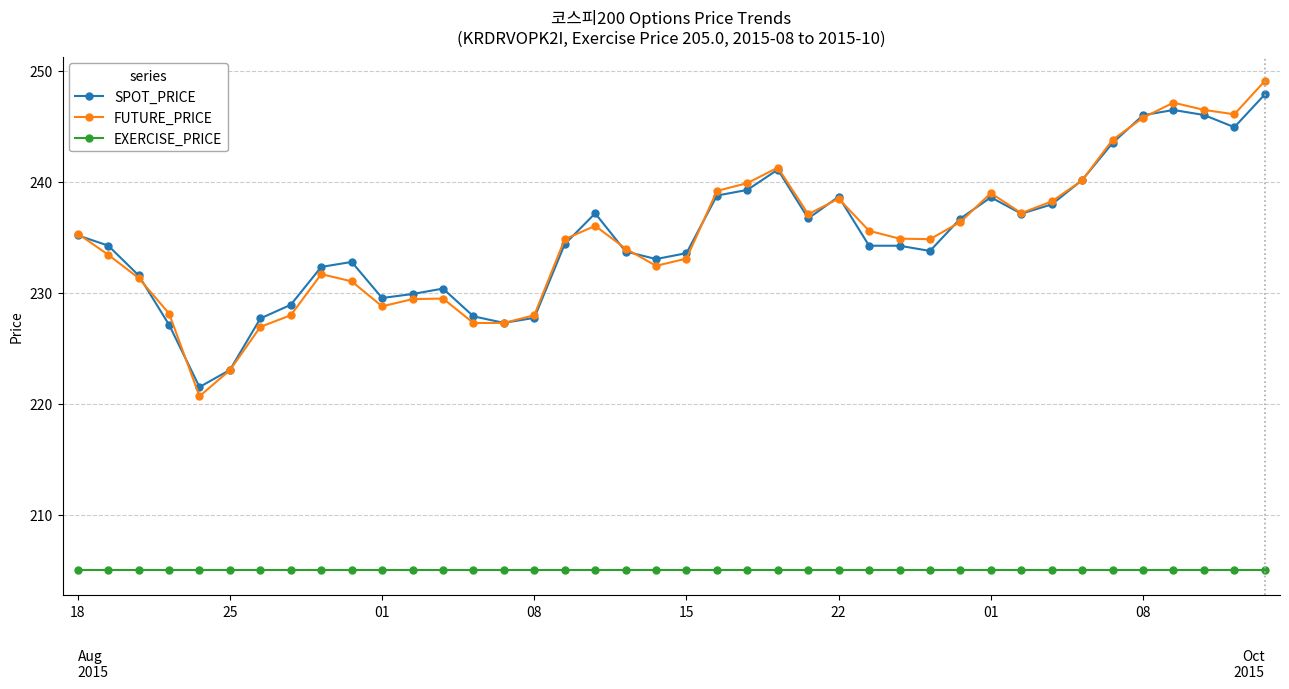

Is this an area chart (filled region under the line)?

No